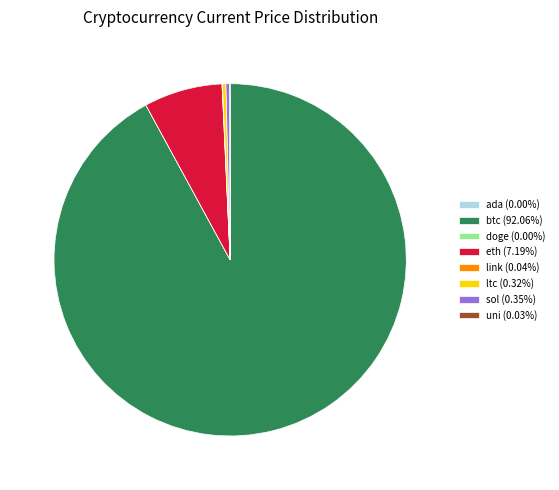

Does btc (92.06%) represent more than half of the total?

Yes